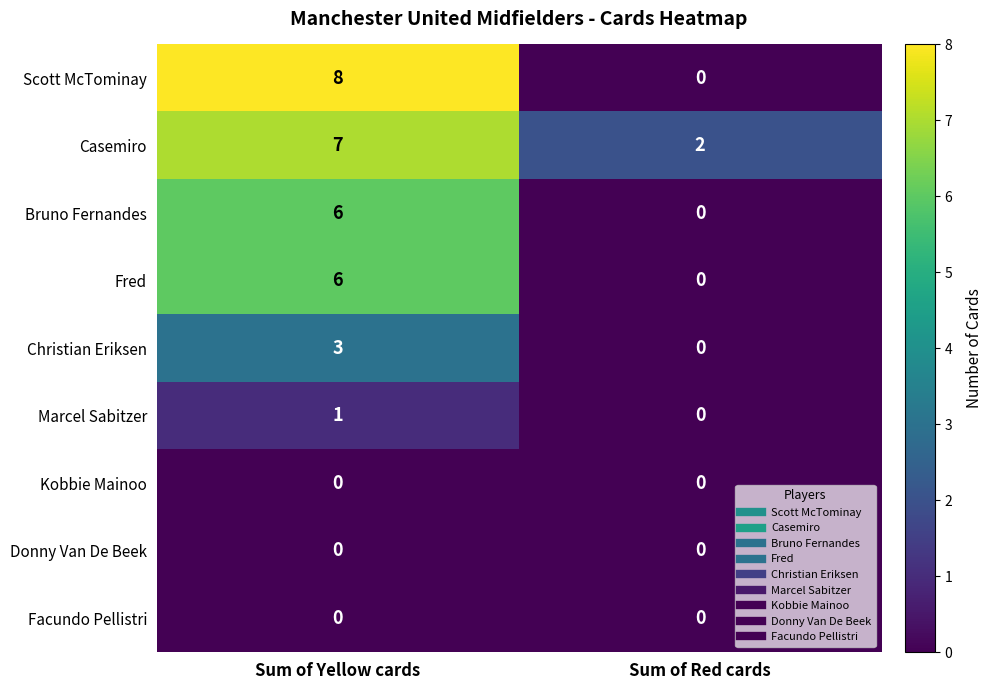

What is the total value across all series at Sum of Red cards?

2